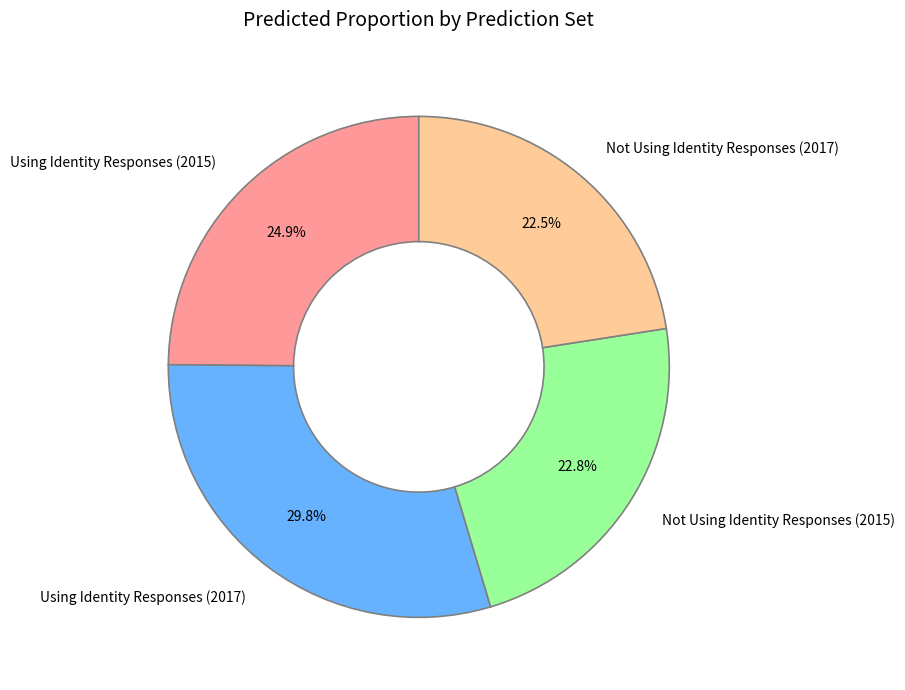

Combined, do Using Identity Responses (2017) and Using Identity Responses (2015) account for over 50%?

Yes